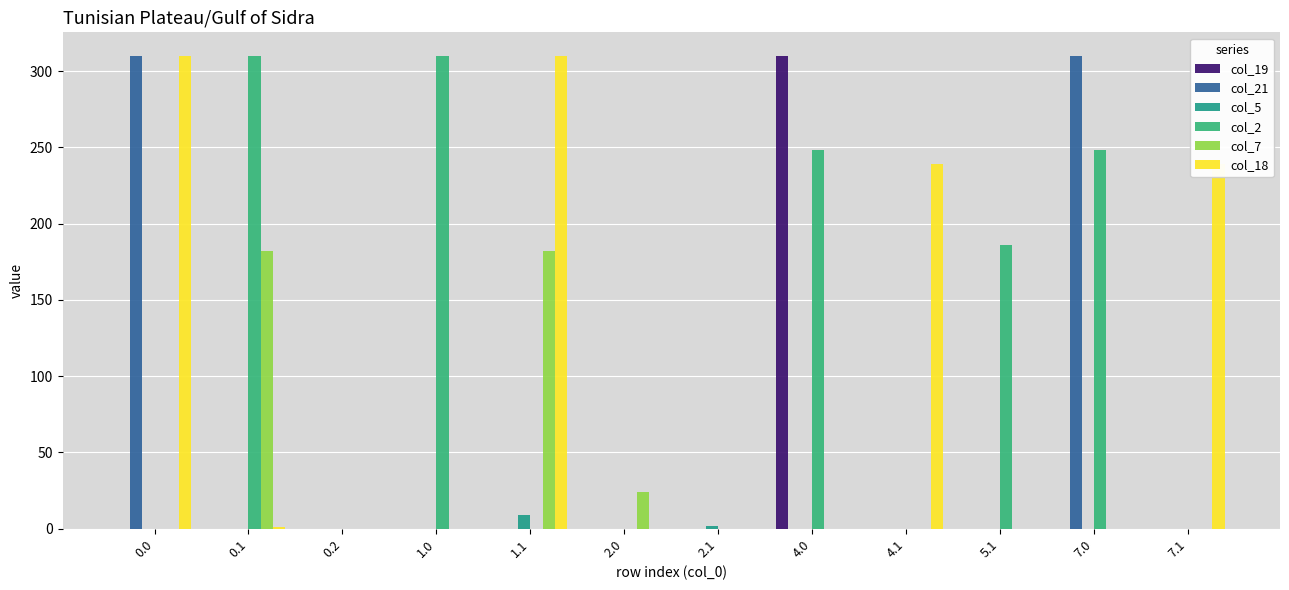

What are all the series names shown in the legend?

col_19, col_21, col_5, col_2, col_7, col_18